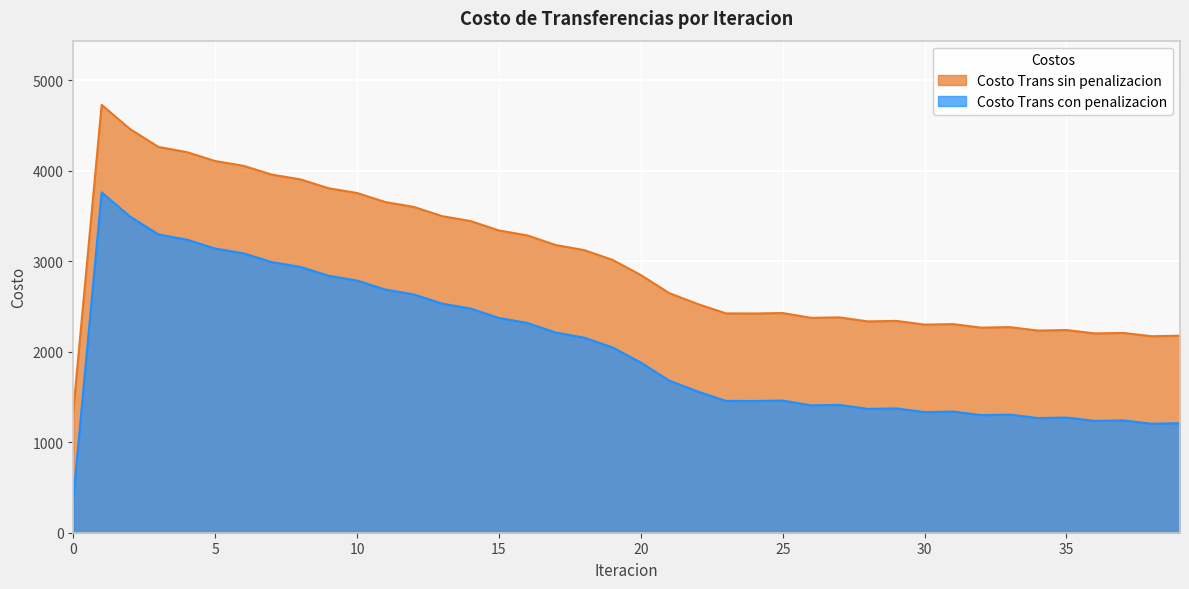

True or false: Costo Trans con penalizacion has a value of 3731.5 at 25.

False